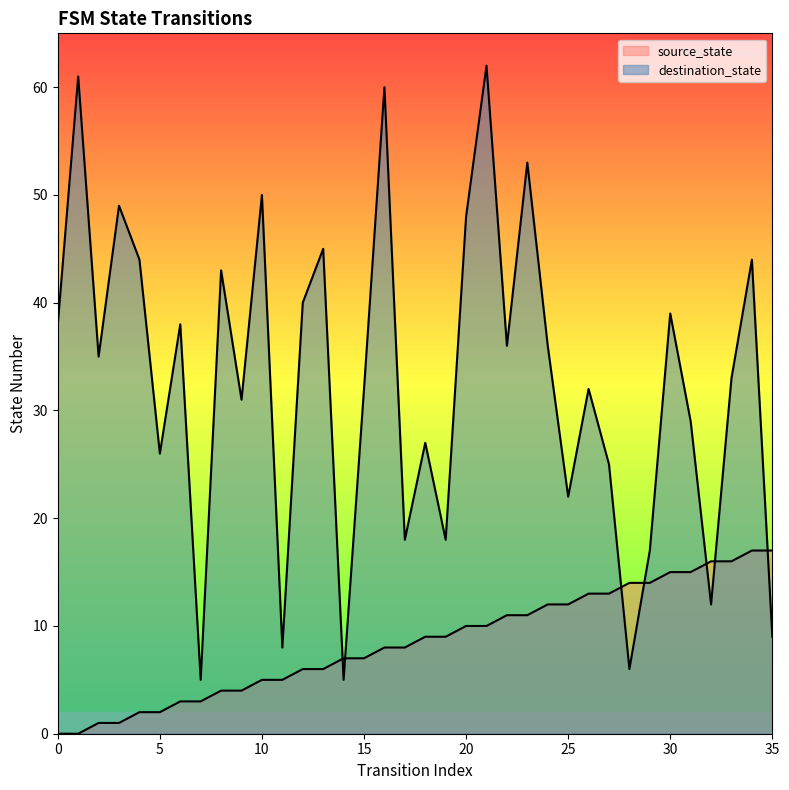

Which series has the largest total across all categories?

destination_state